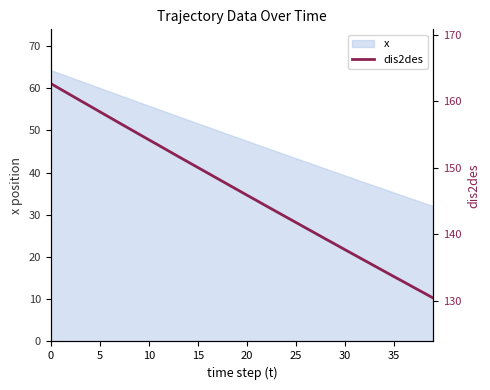

True or false: the data shows 142.6 at 24.

True